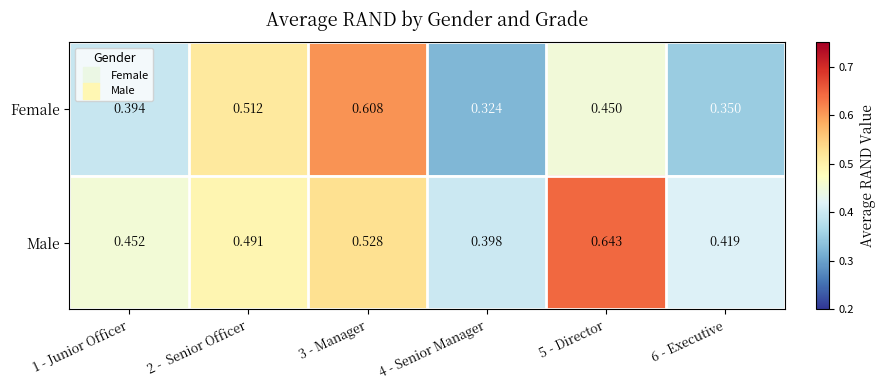

How many distinct data groups are displayed?

2